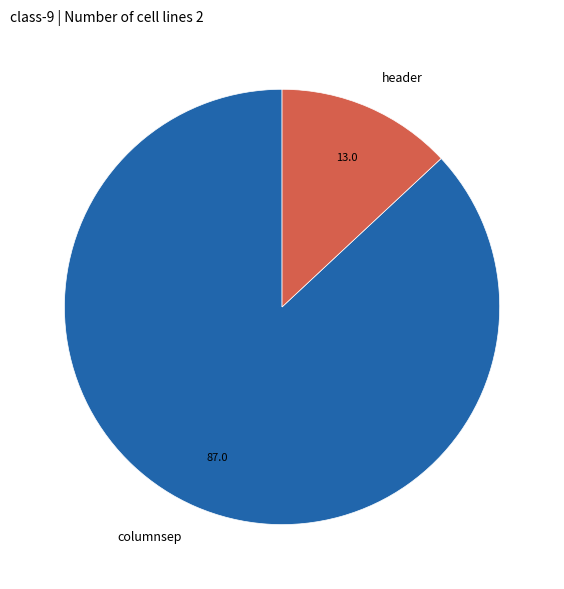

Is there a majority slice in this chart?

Yes